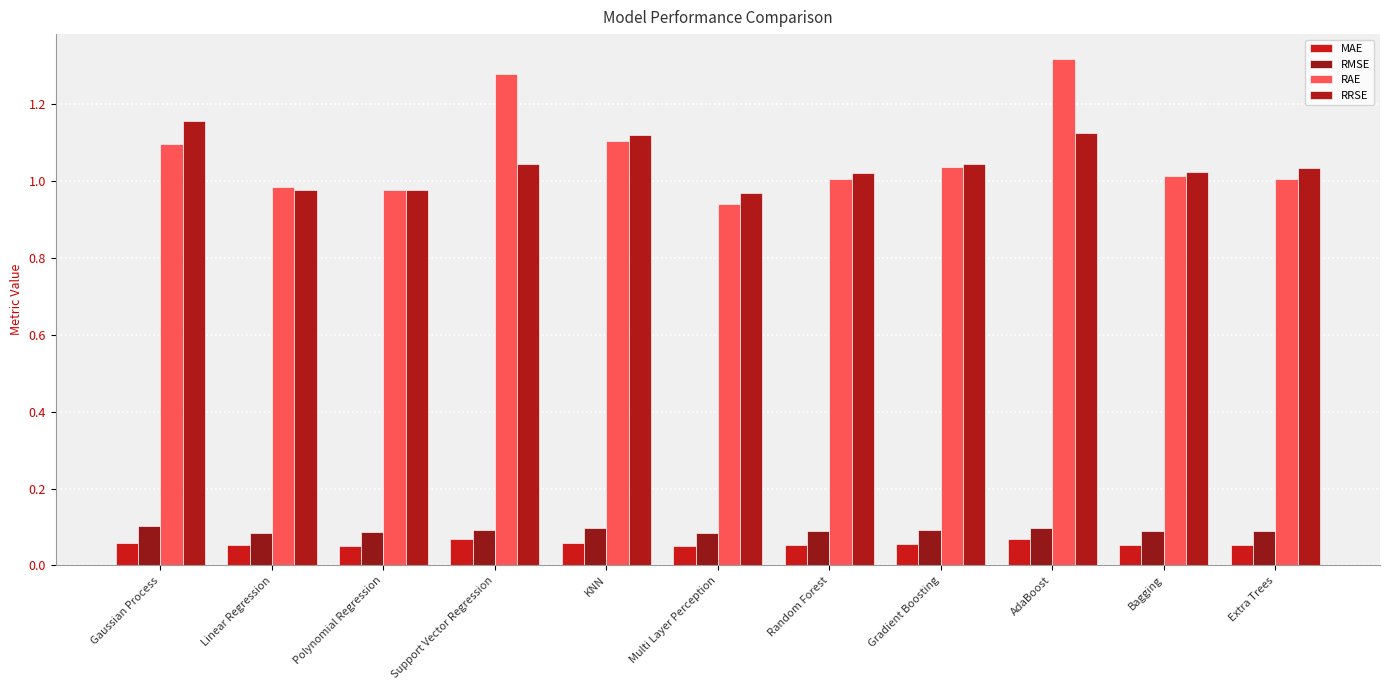

How many series are shown in this chart?

4